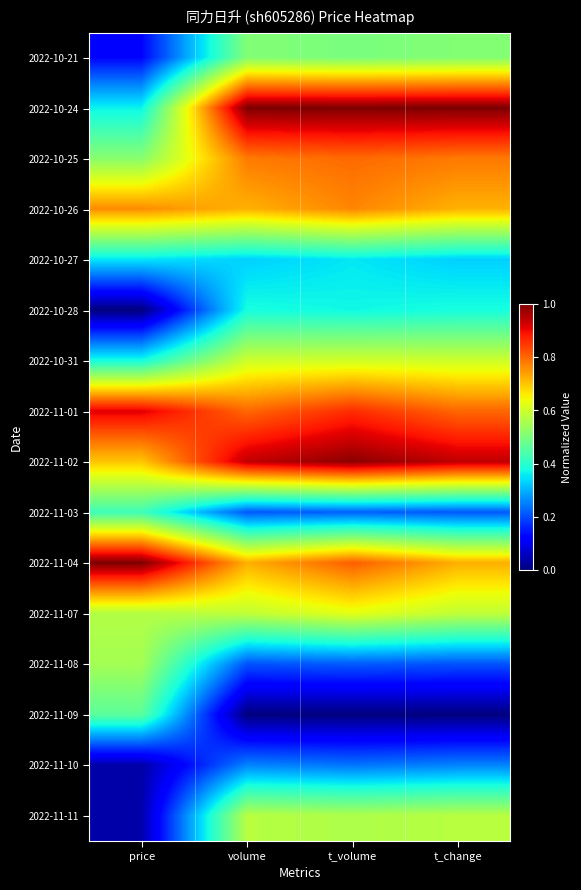

Between price and t_volume, which is larger?

t_volume